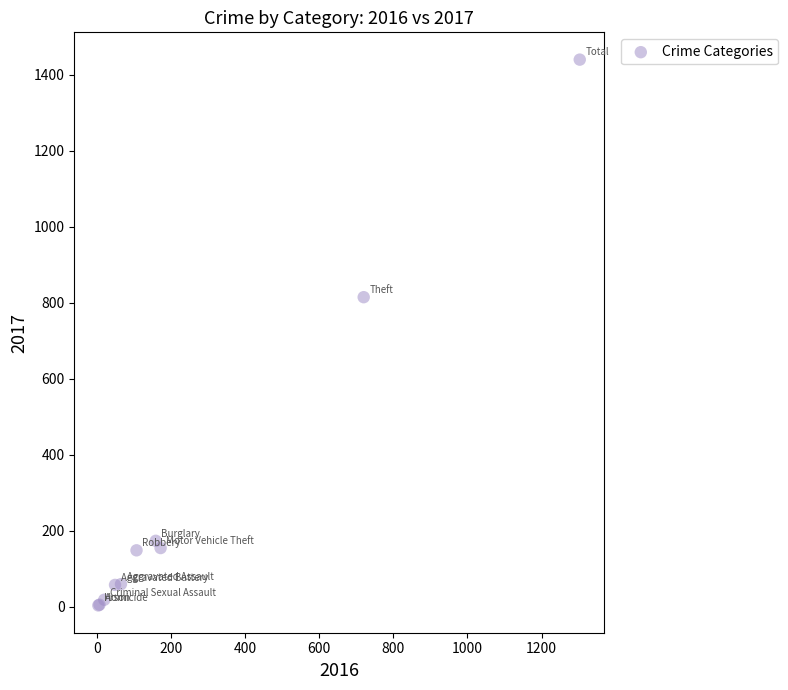

What Y value in the scatter plot is closest to 722?

815